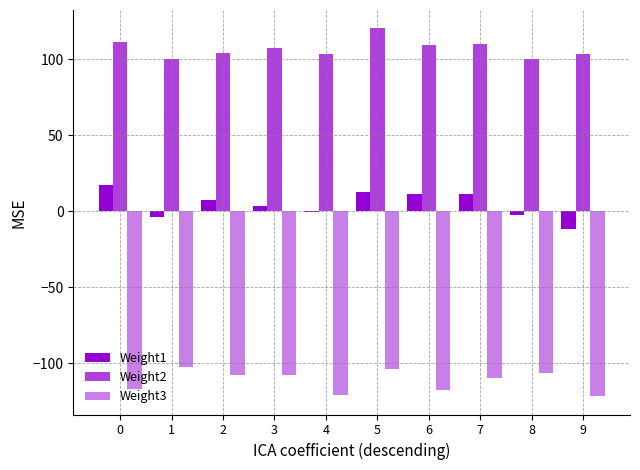

Count the number of categories in the chart.

10